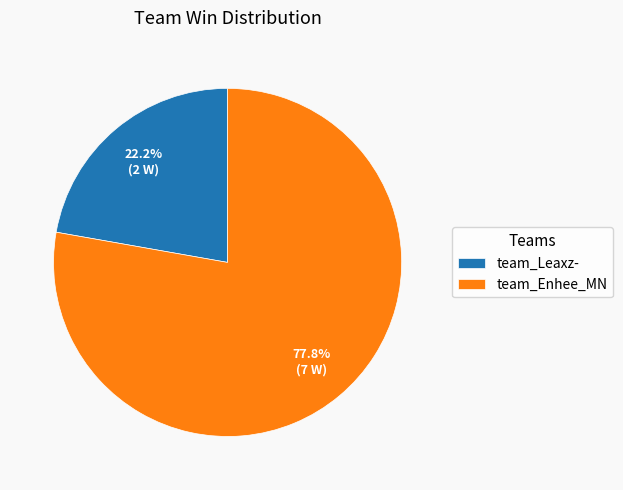

To the nearest percent, what portion does team_Leaxz- represent?

22%